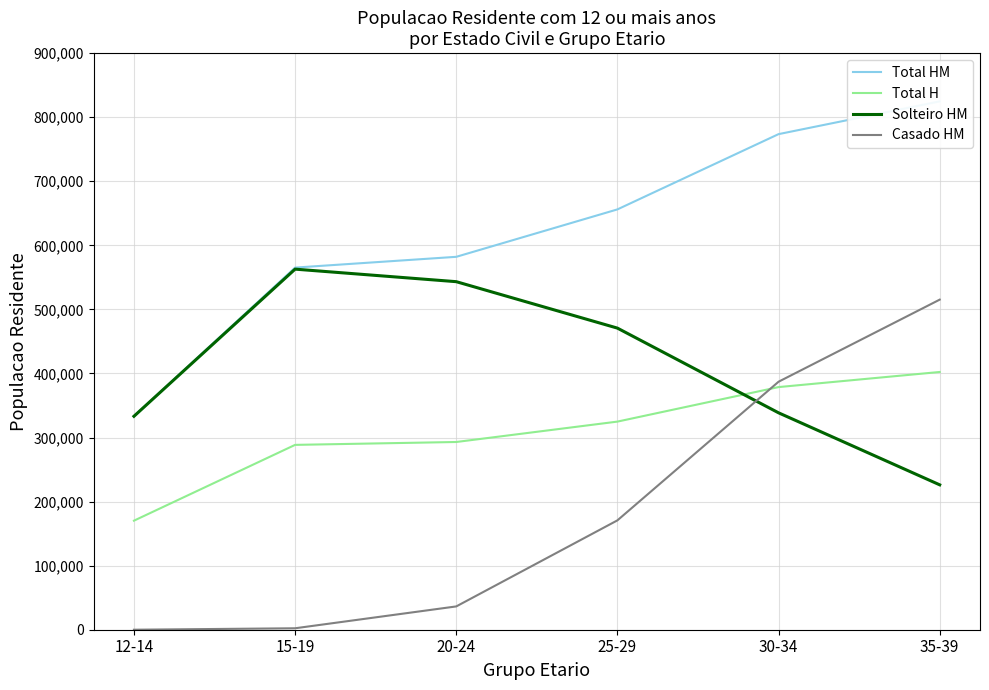

Reading right to left, extract all data points from this chart.

Total HM: 824683	773567	656076	582065	565250	333160
Total H: 402307	378734	324848	293023	288525	170202
Solteiro HM: 226156	338567	470780	543267	562827	333160
Casado HM: 515240	387099	170697	36371	2266	0